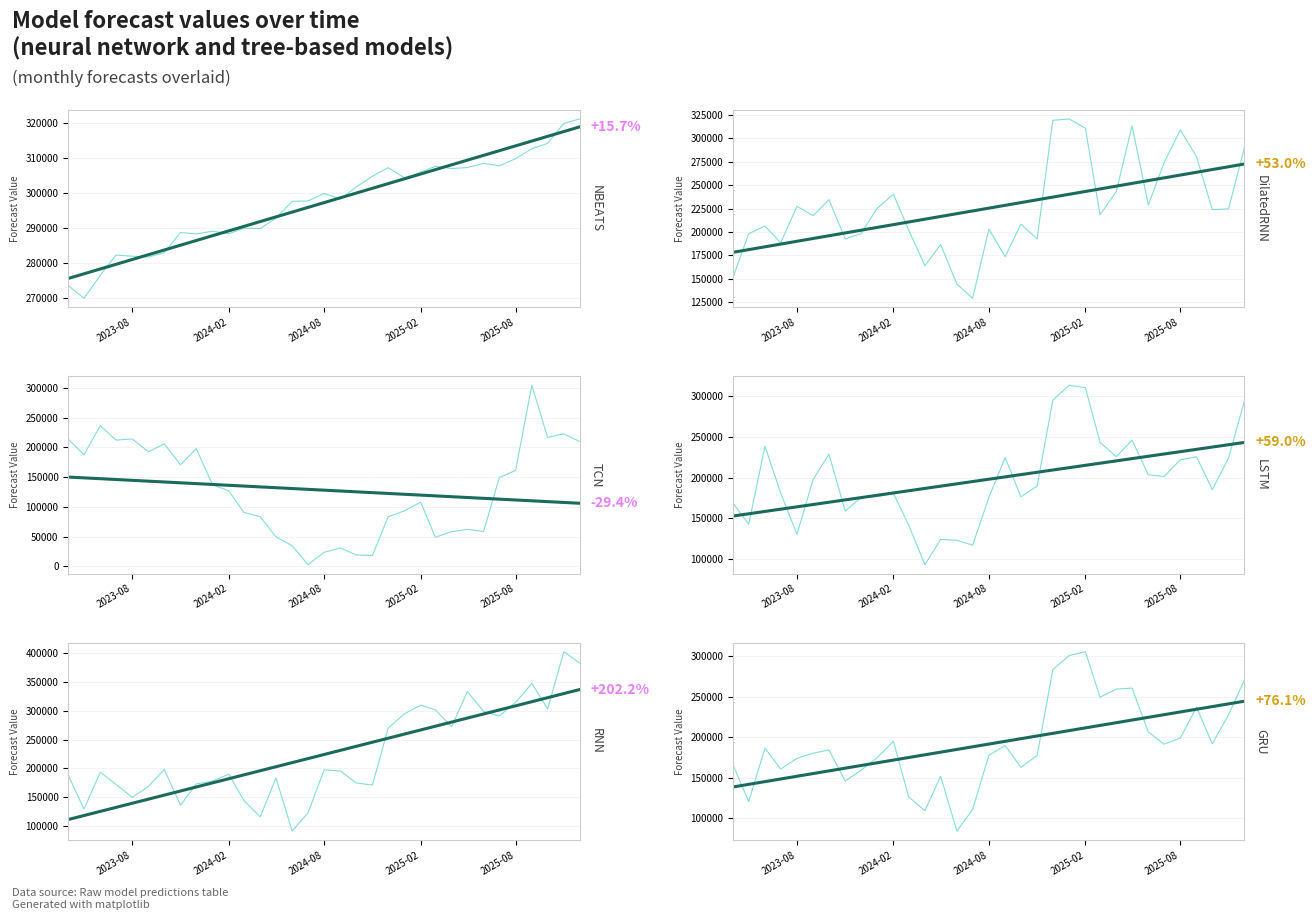

At how many categories does at least one series exceed 282331?

27